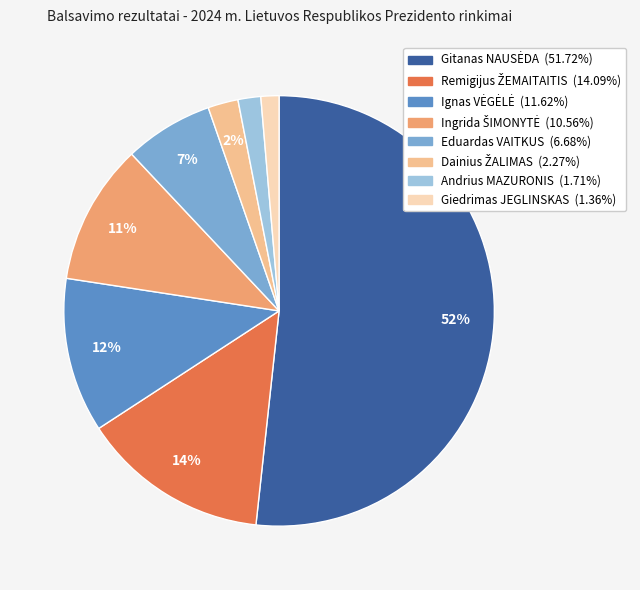

To the nearest percent, what is the average slice percentage?

12%